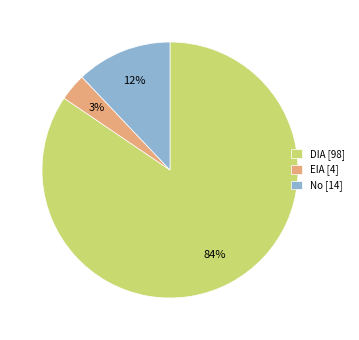

What percentage is the EIA [4] slice, to the nearest percent?

3%